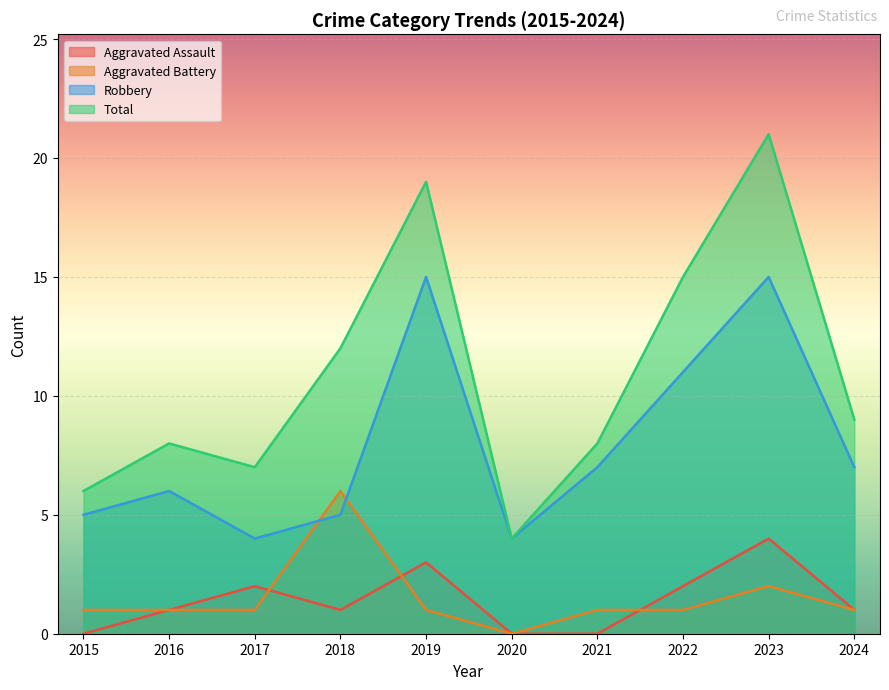

Rank the categories by Aggravated Assault value from lowest to highest.

2015, 2020, 2021, 2016, 2018, 2024, 2017, 2022, 2019, 2023